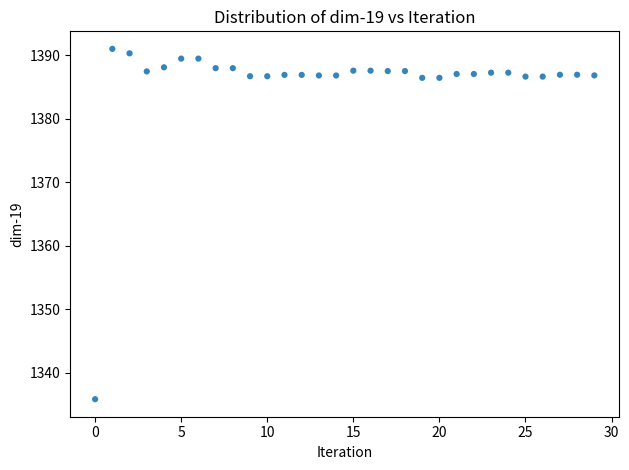

What is the range of Y values (max minus min)?

55.2